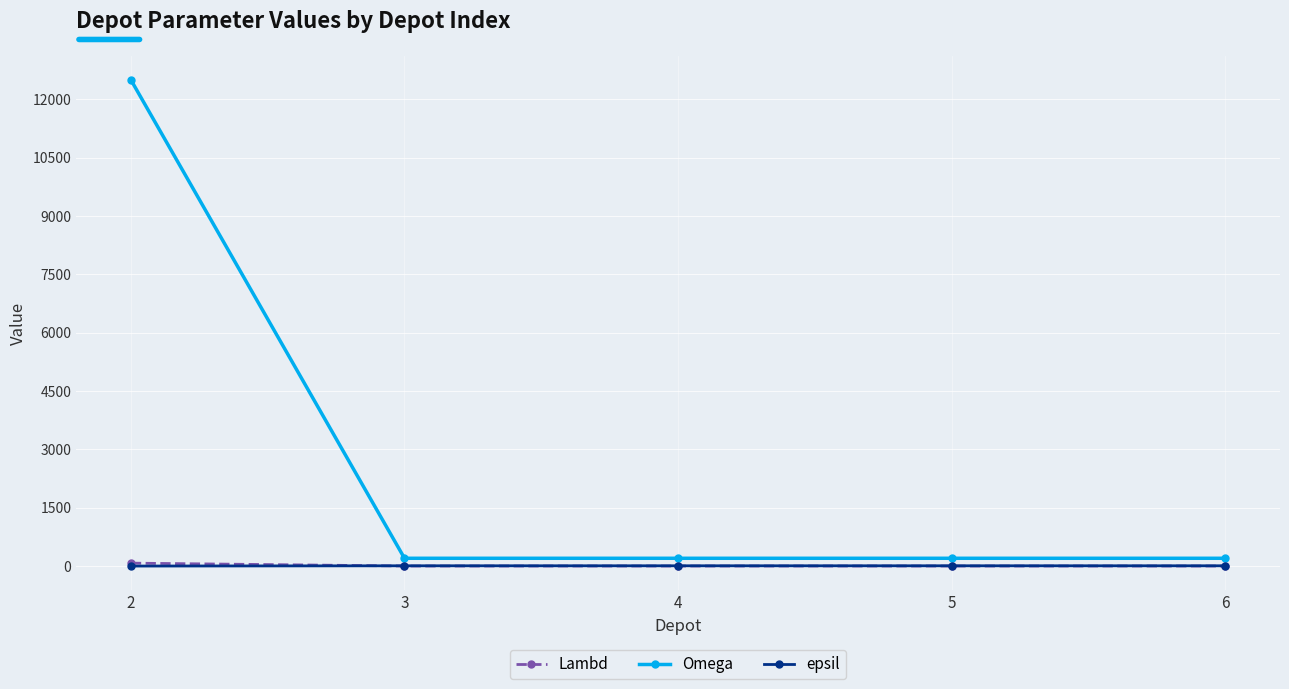

At how many categories does at least one series exceed 6847?

1